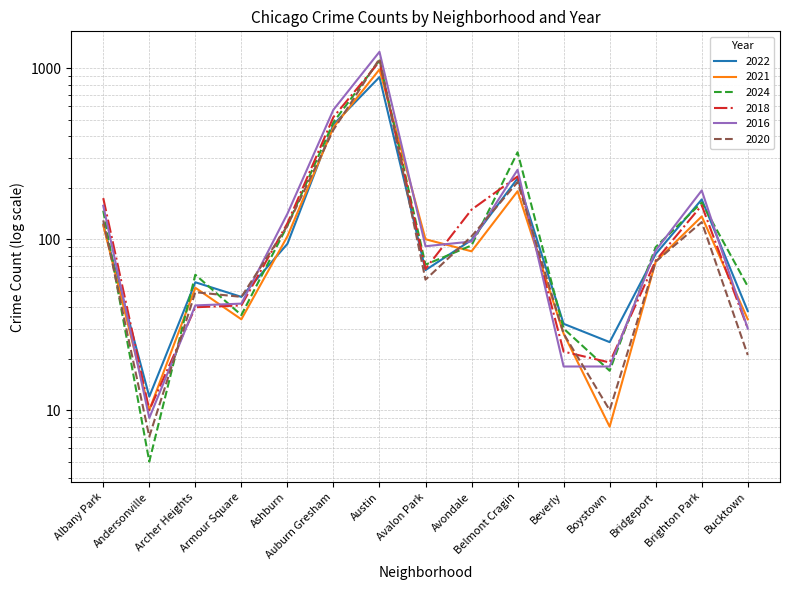

The 2022 series shows 99 at Avondale. True or false?

True